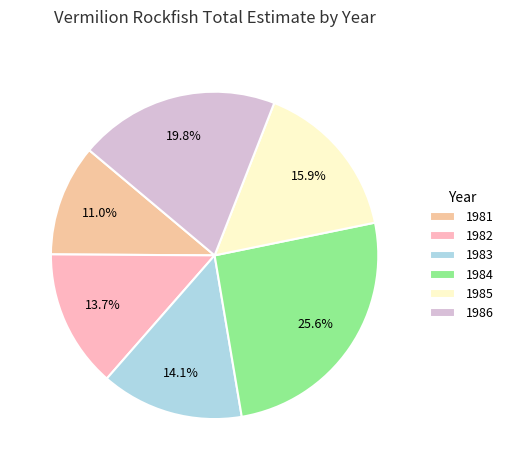

How many segments does this pie chart have?

6